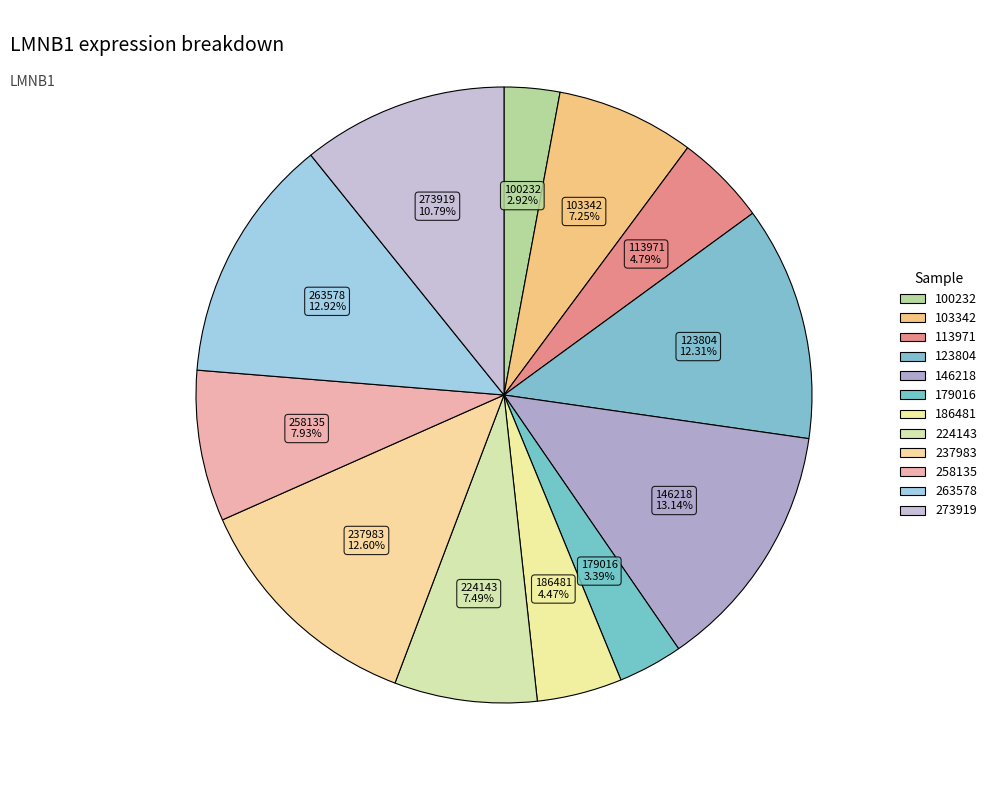

Does 224143 account for over 50% of the chart?

No